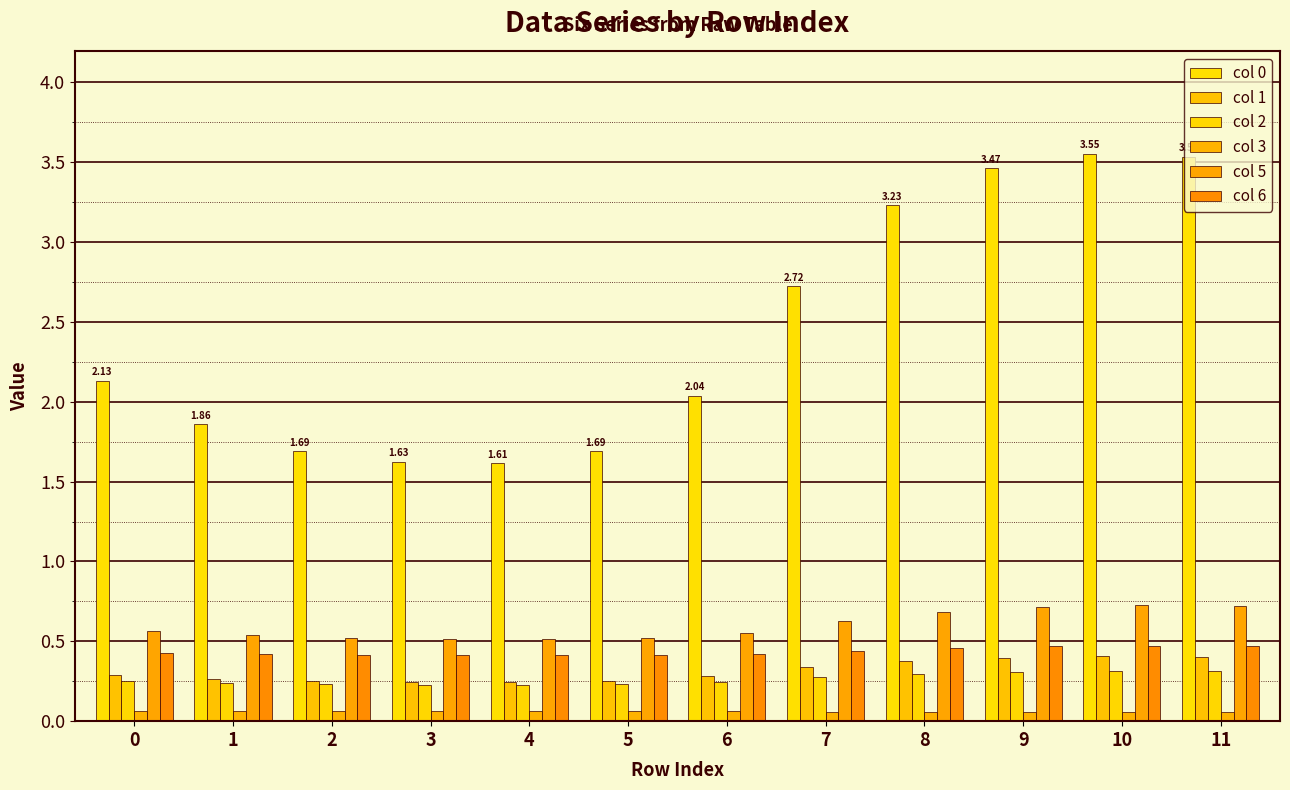

Between 5 and 8, which series saw the biggest shift?

col 0